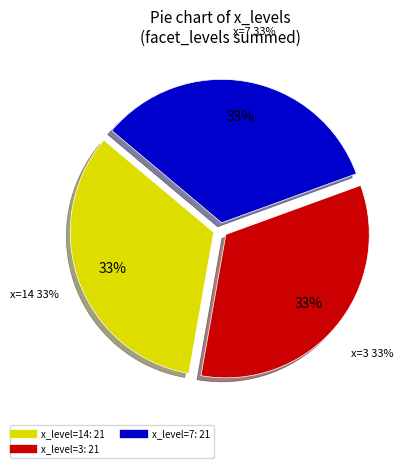

Which slice is the smallest?

14